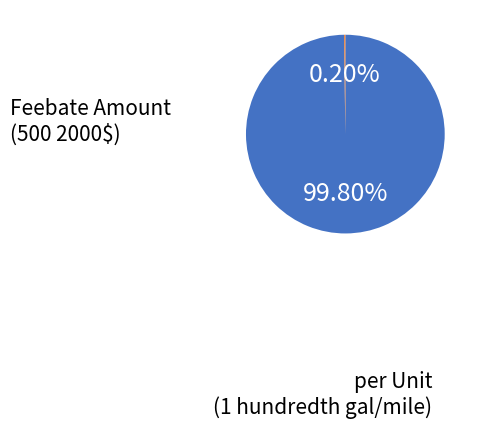

Is there any slice that represents more than half of the pie?

Yes